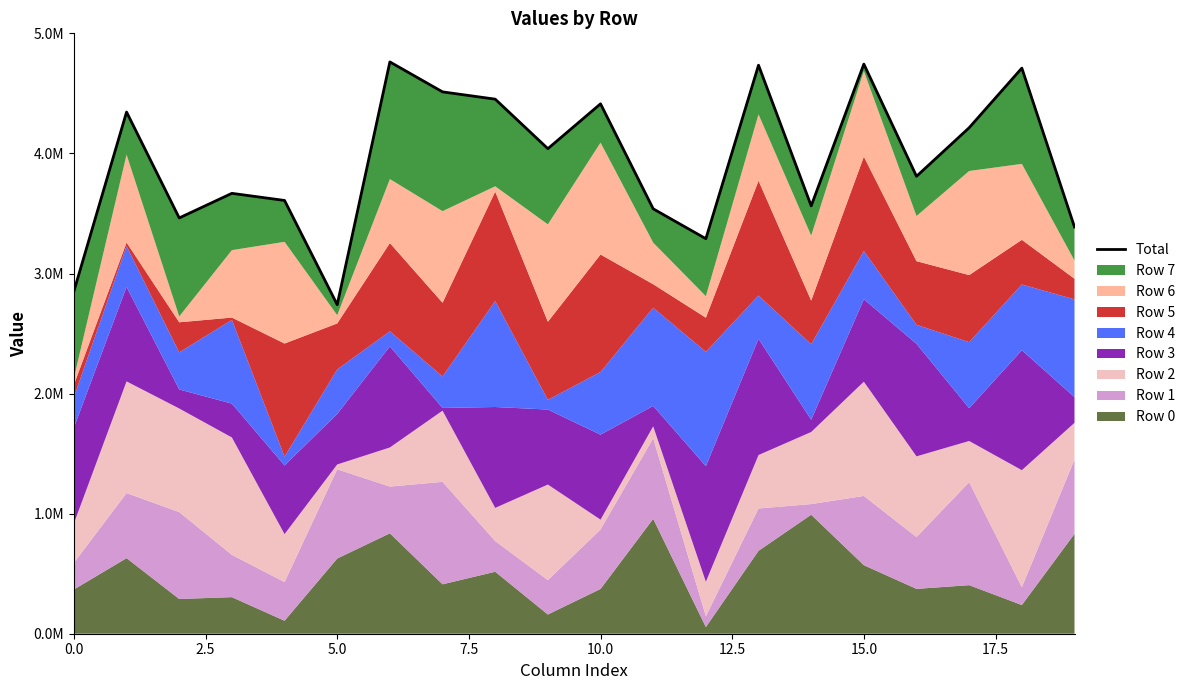

What is the average value?

3942401